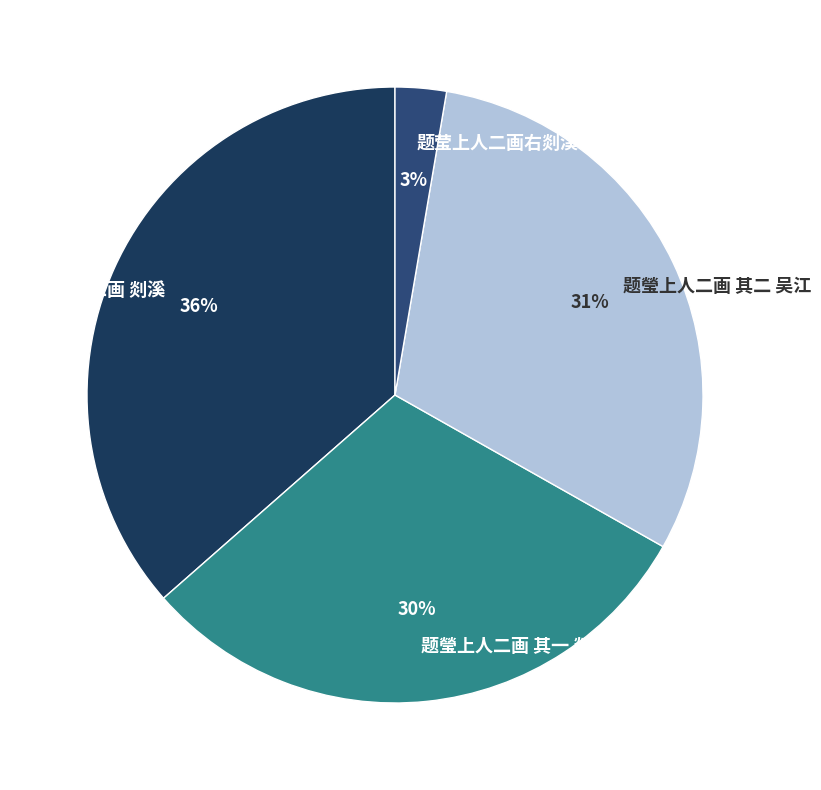

How many slices are in this pie chart?

4